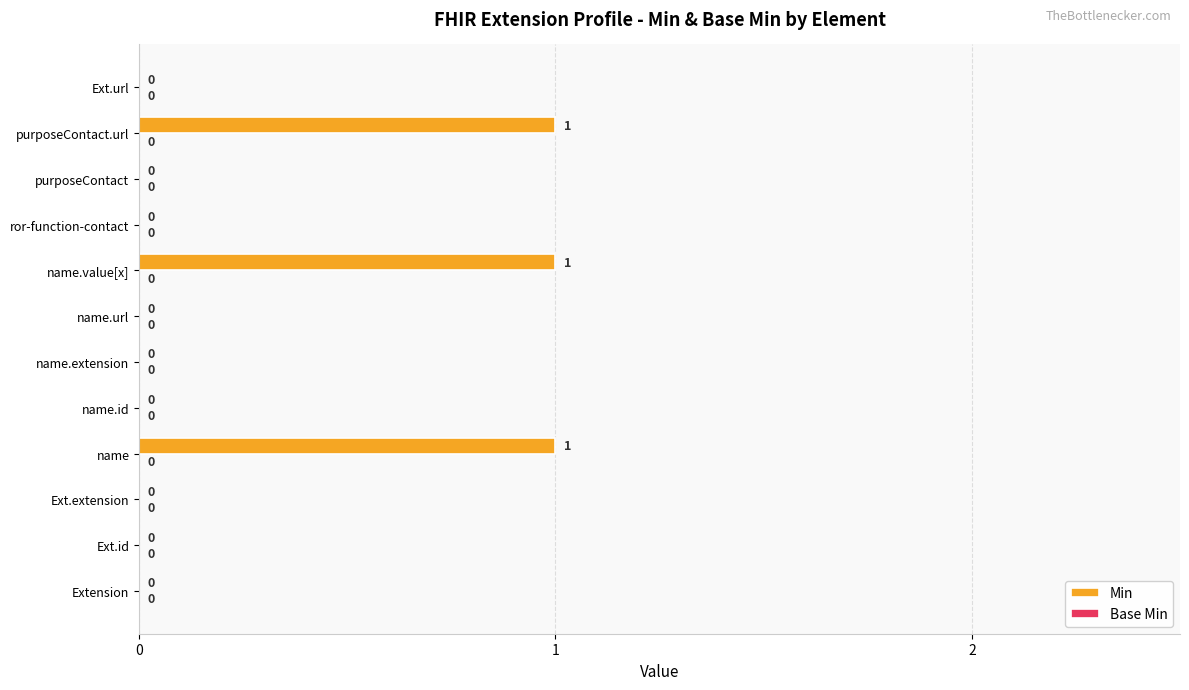

Which has a higher value, name.value[x] or Extension?

name.value[x]